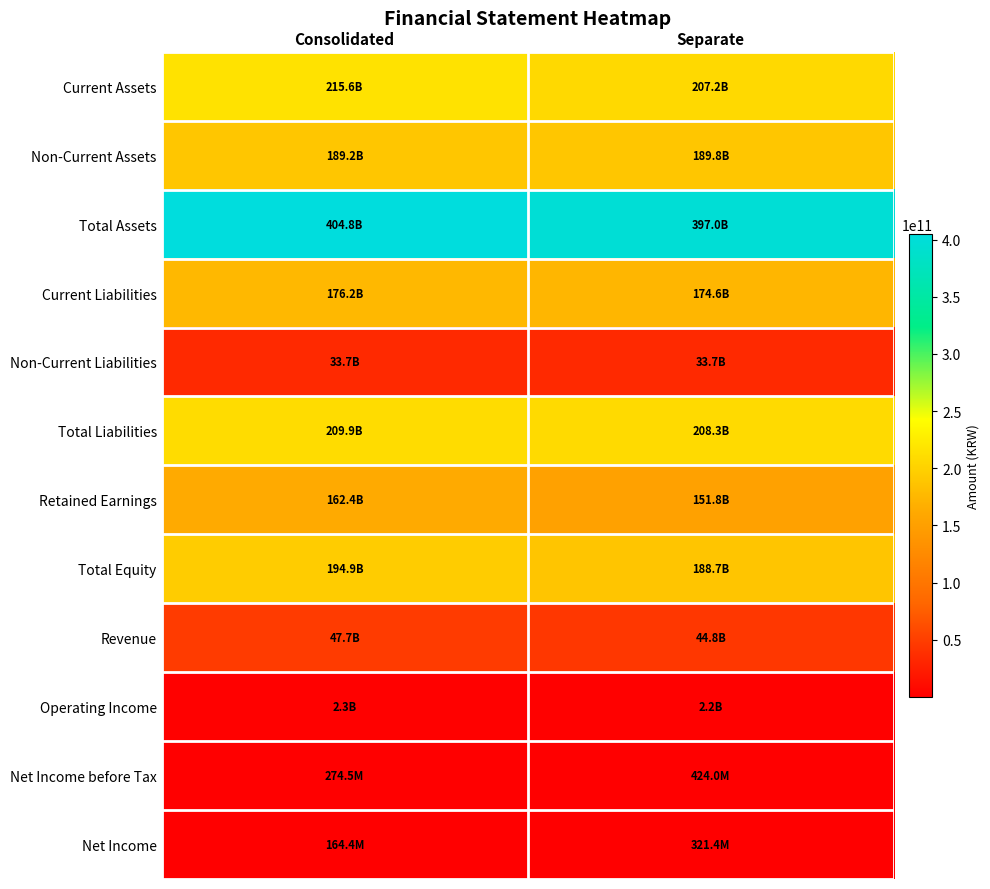

Which series has the largest total across all categories?

Total Assets